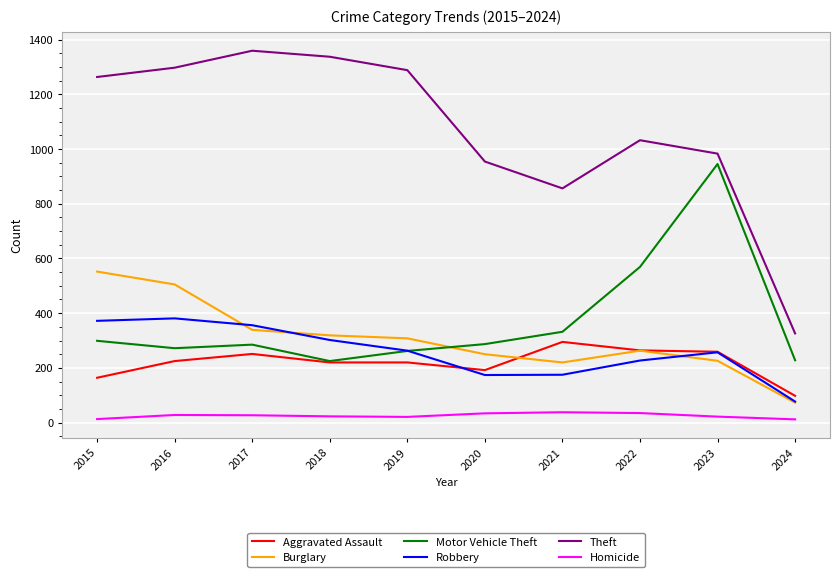

What is the average value of the Robbery series?

258